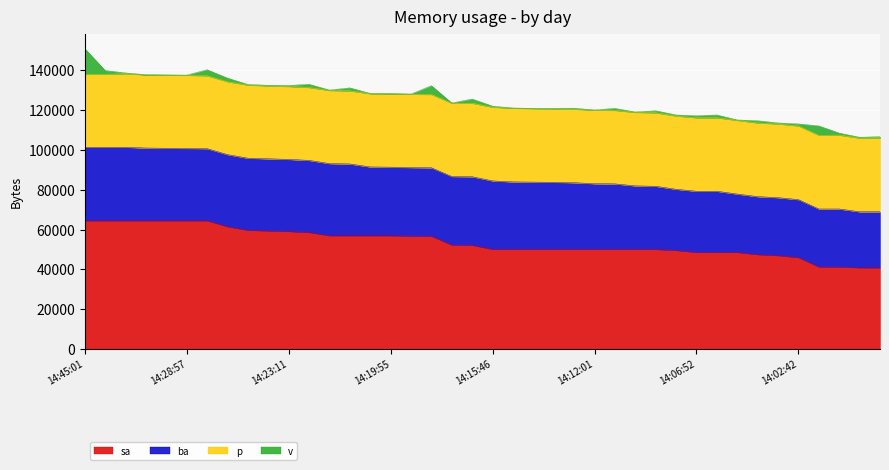

What are all the series names shown in the legend?

sa, ba, p, v